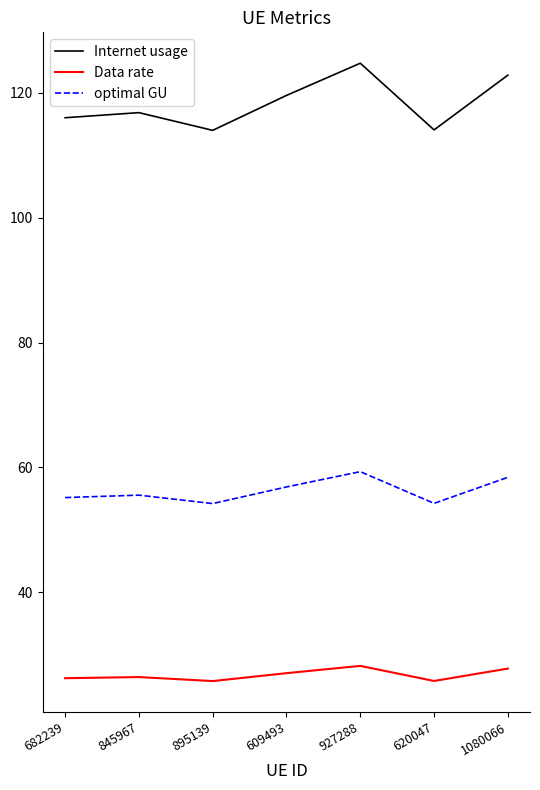

True or false: optimal GU has a value of 95.4 at 682239.

False